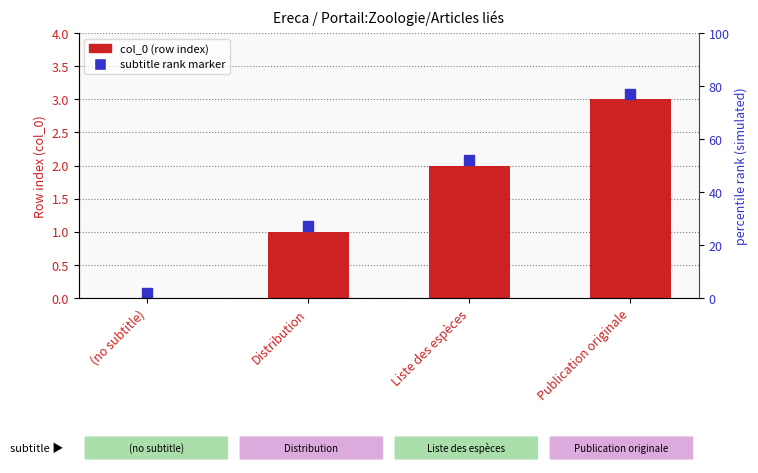

How many bars are there in total?

4